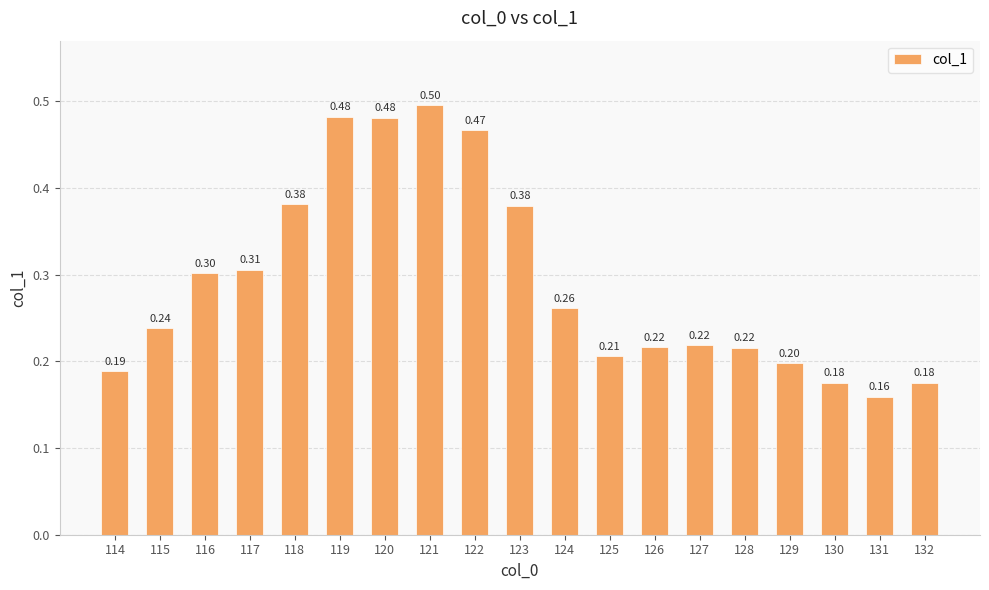

Count the values in the range 0 to 1.

19